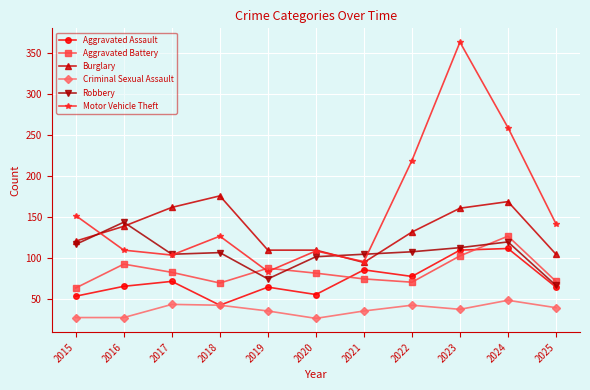

Between which two adjacent categories do Motor Vehicle Theft and Robbery first intersect?

2015 and 2016